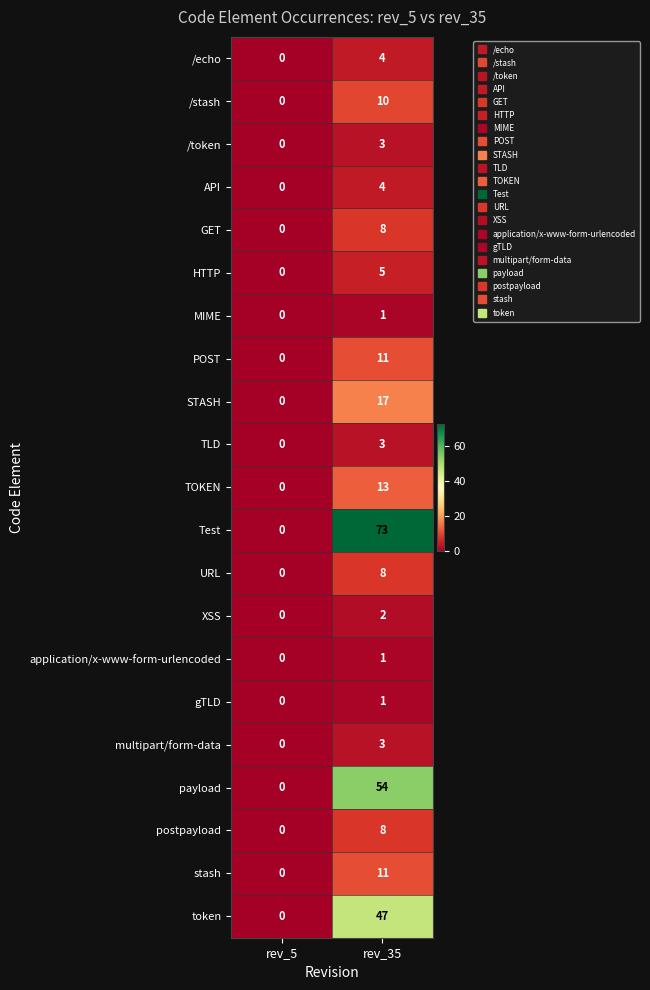

Which series has the largest range (max minus min)?

Test